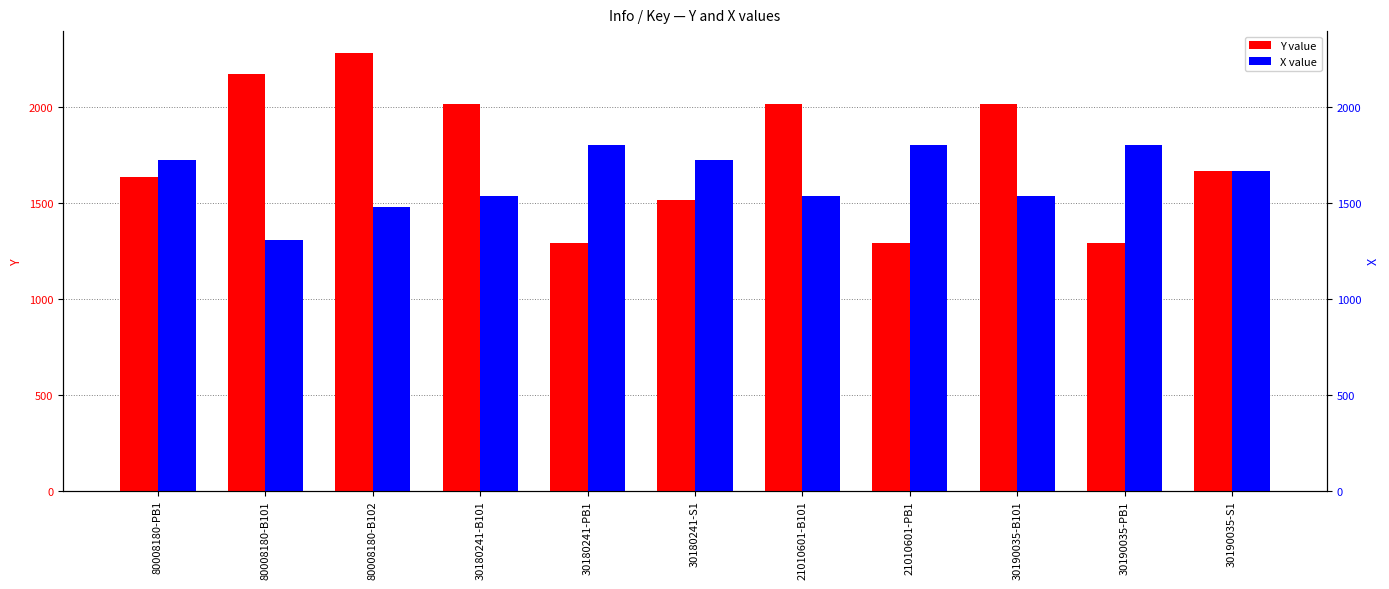

At 80008180-B101, list the series in order from smallest to largest.

X, Y